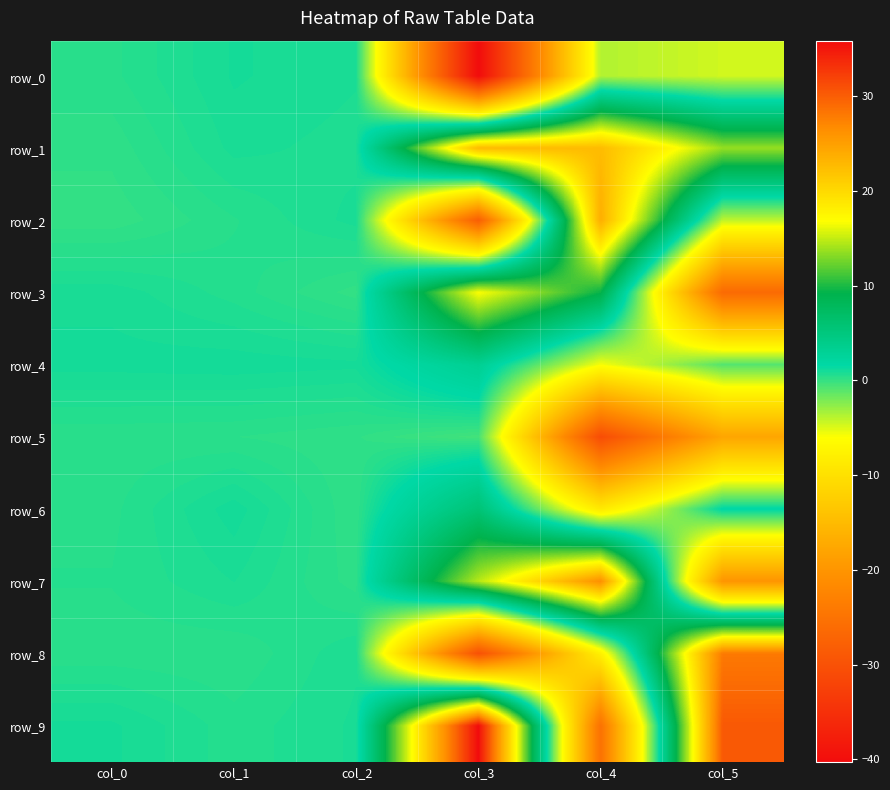

What is the difference between the second highest and second lowest values in the row_6 series?

1.6